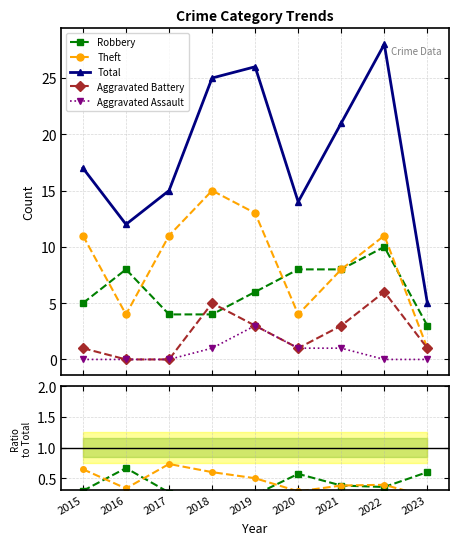

Rank the series at 2022 from highest to lowest value.

Total, Theft, Robbery, Aggravated Battery, Aggravated Assault